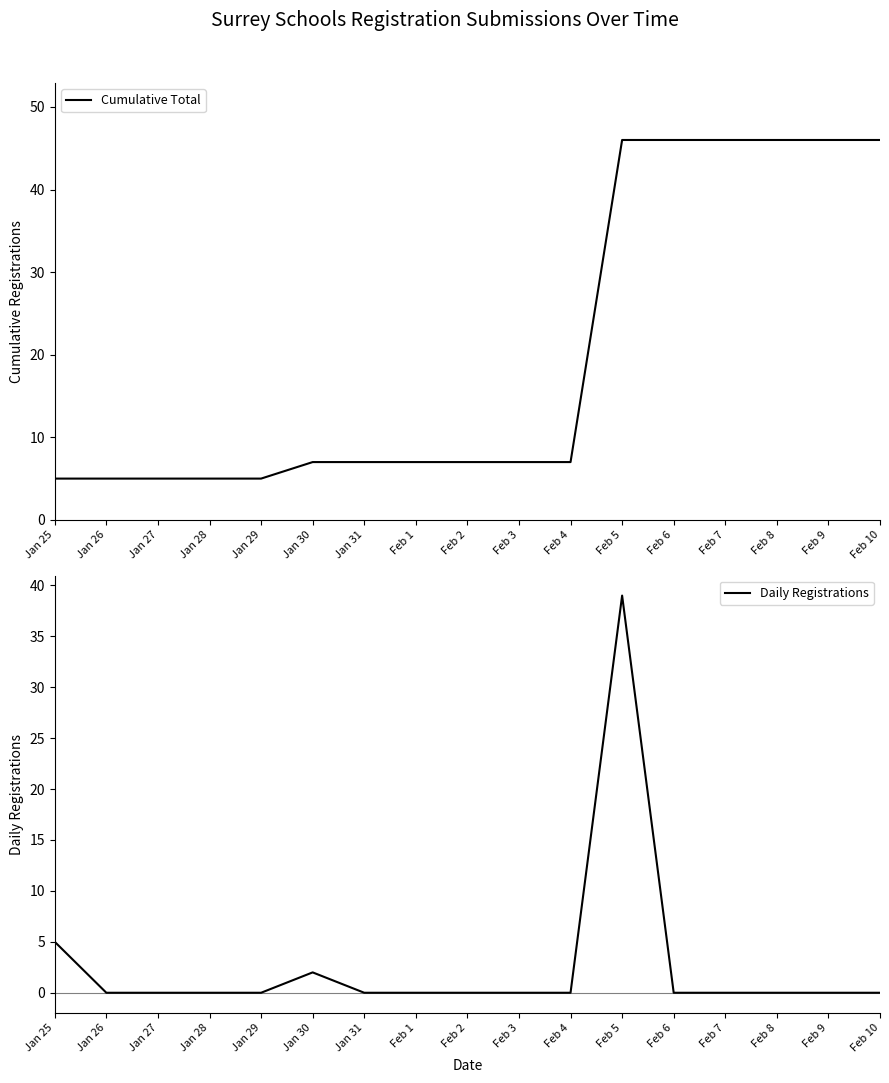

What is the total value across all series at Feb 3?

7